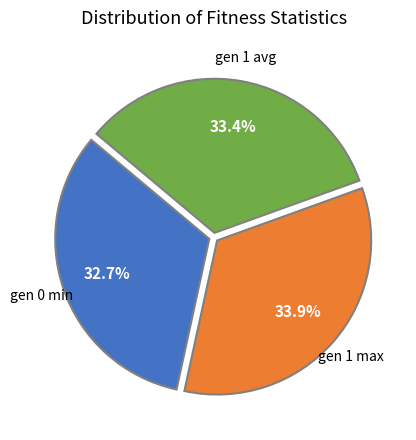

Is there any slice that represents more than half of the pie?

No